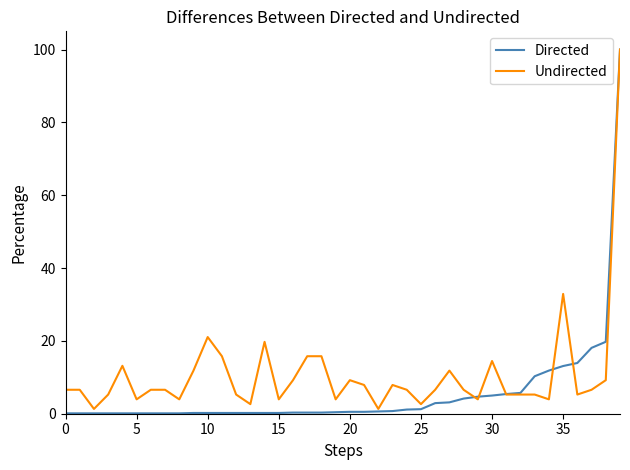

Which series has the largest total across all categories?

Undirected